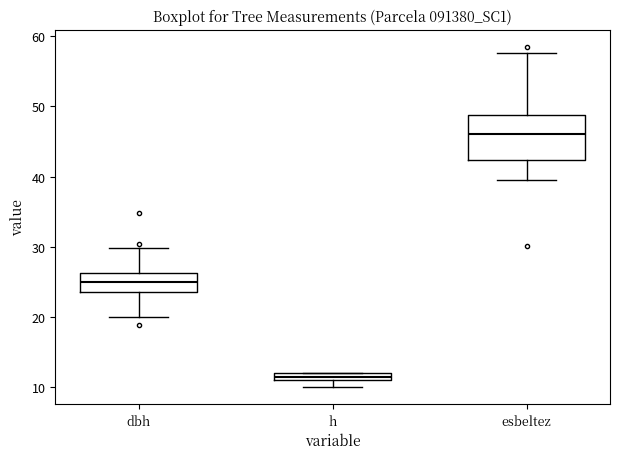

Which box has the lowest median line?

h